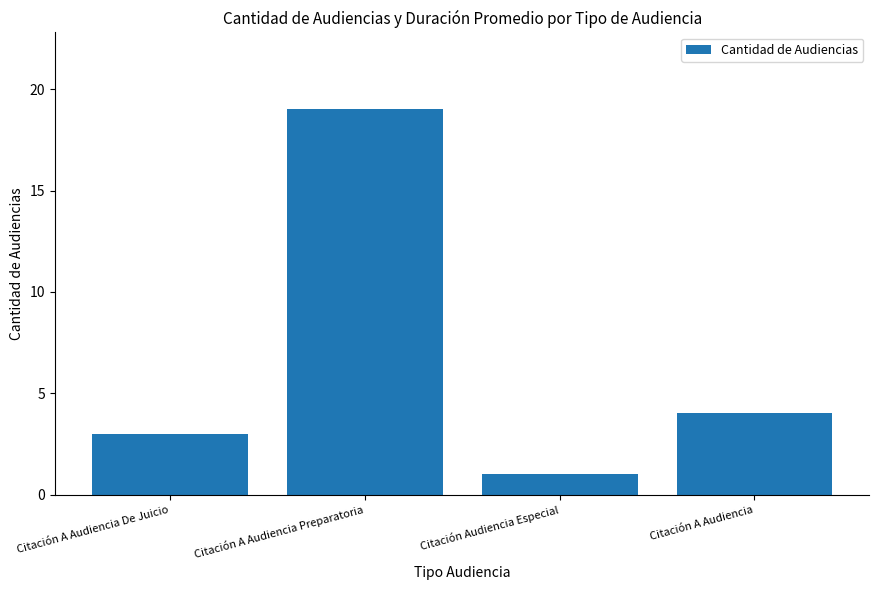

Rank the categories by value from highest to lowest.

Citación A Audiencia Preparatoria, Citación A Audiencia, Citación A Audiencia De Juicio, Citación Audiencia Especial